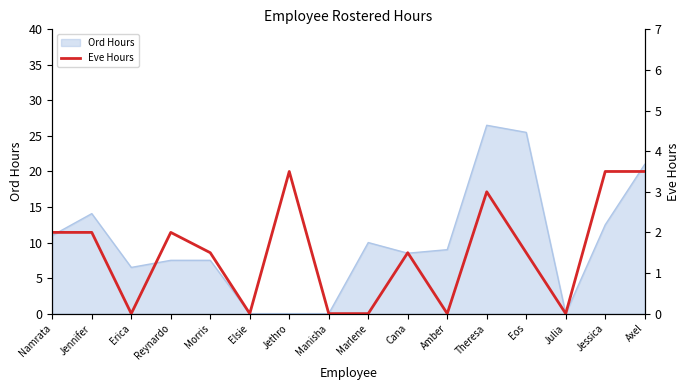

Where is the data nearest to the value 1?

Morris